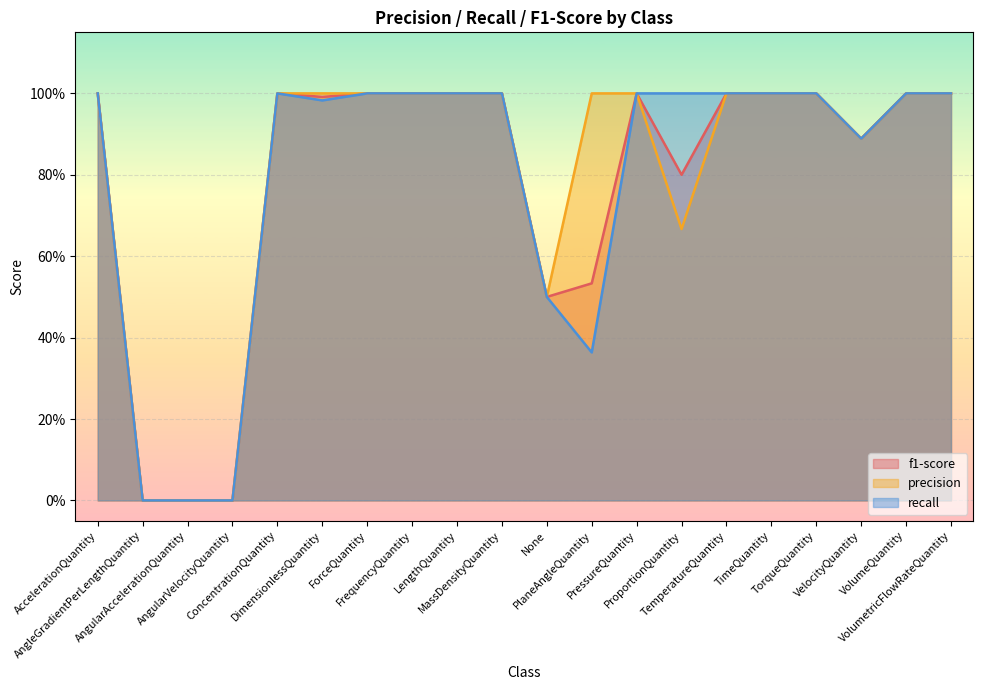

What is the sum of the recall values at FrequencyQuantity and AngularVelocityQuantity?

1.0